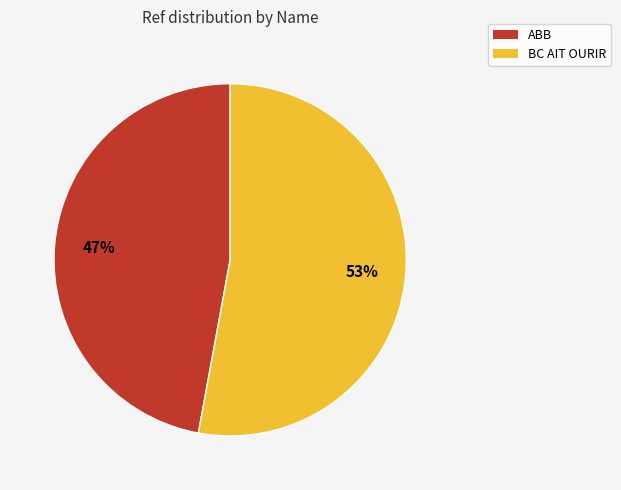

To the nearest percent, what percentage of the pie is BC AIT OURIR?

53%